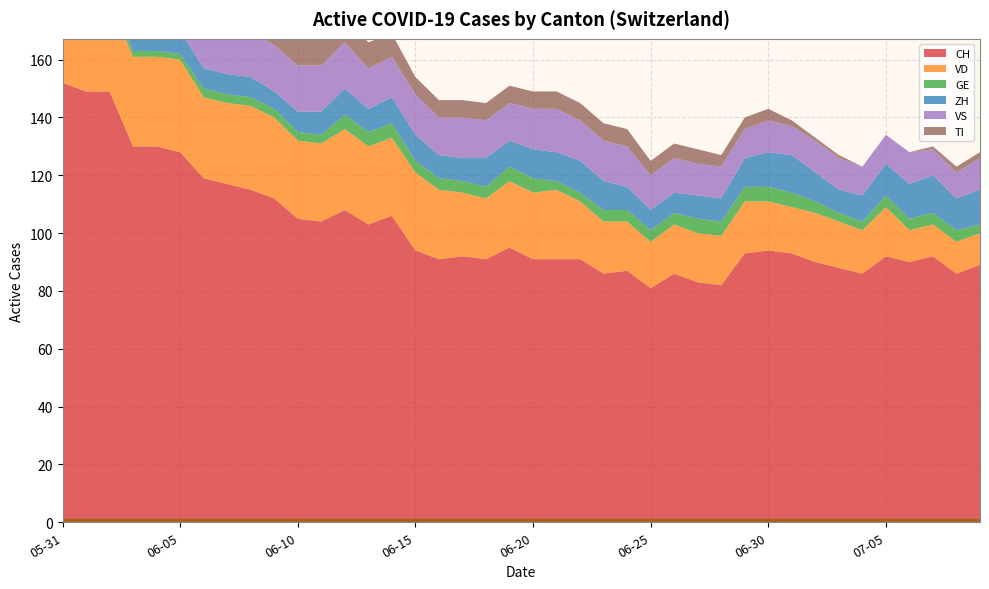

Reading left to right, what are all the values shown in this chart?

CH: 2020-05-31=152	2020-06-01=149	2020-06-02=149	2020-06-03=130	2020-06-04=130	2020-06-05=128	2020-06-06=119	2020-06-07=117	2020-06-08=115	2020-06-09=112	2020-06-10=105	2020-06-11=104	2020-06-12=108	2020-06-13=103	2020-06-14=106	2020-06-15=94	2020-06-16=91	2020-06-17=92	2020-06-18=91	2020-06-19=95	2020-06-20=91	2020-06-21=91	2020-06-22=91	2020-06-23=86	2020-06-24=87	2020-06-25=81	2020-06-26=86	2020-06-27=83	2020-06-28=82	2020-06-29=93	2020-06-30=94	2020-07-01=93	2020-07-02=90	2020-07-03=88	2020-07-04=86	2020-07-05=92	2020-07-06=90	2020-07-07=92	2020-07-08=86	2020-07-09=89
VD: 2020-05-31=29	2020-06-01=28	2020-06-02=31	2020-06-03=31	2020-06-04=31	2020-06-05=32	2020-06-06=28	2020-06-07=28	2020-06-08=29	2020-06-09=28	2020-06-10=27	2020-06-11=27	2020-06-12=28	2020-06-13=27	2020-06-14=27	2020-06-15=27	2020-06-16=24	2020-06-17=22	2020-06-18=21	2020-06-19=23	2020-06-20=23	2020-06-21=24	2020-06-22=20	2020-06-23=18	2020-06-24=17	2020-06-25=16	2020-06-26=17	2020-06-27=17	2020-06-28=17	2020-06-29=18	2020-06-30=17	2020-07-01=16	2020-07-02=17	2020-07-03=16	2020-07-04=15	2020-07-05=17	2020-07-06=11	2020-07-07=11	2020-07-08=11	2020-07-09=11
GE: 2020-05-31=2	2020-06-01=2	2020-06-02=2	2020-06-03=2	2020-06-04=2	2020-06-05=2	2020-06-06=3	2020-06-07=3	2020-06-08=3	2020-06-09=3	2020-06-10=3	2020-06-11=3	2020-06-12=5	2020-06-13=5	2020-06-14=5	2020-06-15=4	2020-06-16=4	2020-06-17=4	2020-06-18=4	2020-06-19=5	2020-06-20=5	2020-06-21=3	2020-06-22=3	2020-06-23=4	2020-06-24=4	2020-06-25=4	2020-06-26=4	2020-06-27=5	2020-06-28=5	2020-06-29=5	2020-06-30=5	2020-07-01=5	2020-07-02=4	2020-07-03=3	2020-07-04=3	2020-07-05=4	2020-07-06=4	2020-07-07=4	2020-07-08=4	2020-07-09=3
ZH: 2020-05-31=11	2020-06-01=11	2020-06-02=11	2020-06-03=9	2020-06-04=9	2020-06-05=8	2020-06-06=7	2020-06-07=7	2020-06-08=7	2020-06-09=6	2020-06-10=7	2020-06-11=8	2020-06-12=9	2020-06-13=8	2020-06-14=9	2020-06-15=9	2020-06-16=8	2020-06-17=8	2020-06-18=10	2020-06-19=9	2020-06-20=10	2020-06-21=10	2020-06-22=11	2020-06-23=10	2020-06-24=8	2020-06-25=7	2020-06-26=7	2020-06-27=8	2020-06-28=8	2020-06-29=10	2020-06-30=12	2020-07-01=13	2020-07-02=10	2020-07-03=8	2020-07-04=9	2020-07-05=11	2020-07-06=12	2020-07-07=13	2020-07-08=11	2020-07-09=12
VS: 2020-05-31=16	2020-06-01=16	2020-06-02=16	2020-06-03=15	2020-06-04=16	2020-06-05=16	2020-06-06=16	2020-06-07=16	2020-06-08=16	2020-06-09=16	2020-06-10=16	2020-06-11=16	2020-06-12=16	2020-06-13=14	2020-06-14=14	2020-06-15=14	2020-06-16=13	2020-06-17=14	2020-06-18=13	2020-06-19=13	2020-06-20=14	2020-06-21=15	2020-06-22=14	2020-06-23=14	2020-06-24=14	2020-06-25=12	2020-06-26=12	2020-06-27=11	2020-06-28=11	2020-06-29=10	2020-06-30=11	2020-07-01=10	2020-07-02=11	2020-07-03=11	2020-07-04=10	2020-07-05=10	2020-07-06=11	2020-07-07=9	2020-07-08=9	2020-07-09=11
TI: 2020-05-31=30	2020-06-01=28	2020-06-02=26	2020-06-03=20	2020-06-04=18	2020-06-05=17	2020-06-06=15	2020-06-07=14	2020-06-08=13	2020-06-09=12	2020-06-10=10	2020-06-11=10	2020-06-12=9	2020-06-13=9	2020-06-14=8	2020-06-15=6	2020-06-16=6	2020-06-17=6	2020-06-18=6	2020-06-19=6	2020-06-20=6	2020-06-21=6	2020-06-22=6	2020-06-23=6	2020-06-24=6	2020-06-25=5	2020-06-26=5	2020-06-27=5	2020-06-28=4	2020-06-29=4	2020-06-30=4	2020-07-01=2	2020-07-02=1	2020-07-03=1	2020-07-04=0	2020-07-05=0	2020-07-06=0	2020-07-07=1	2020-07-08=2	2020-07-09=2